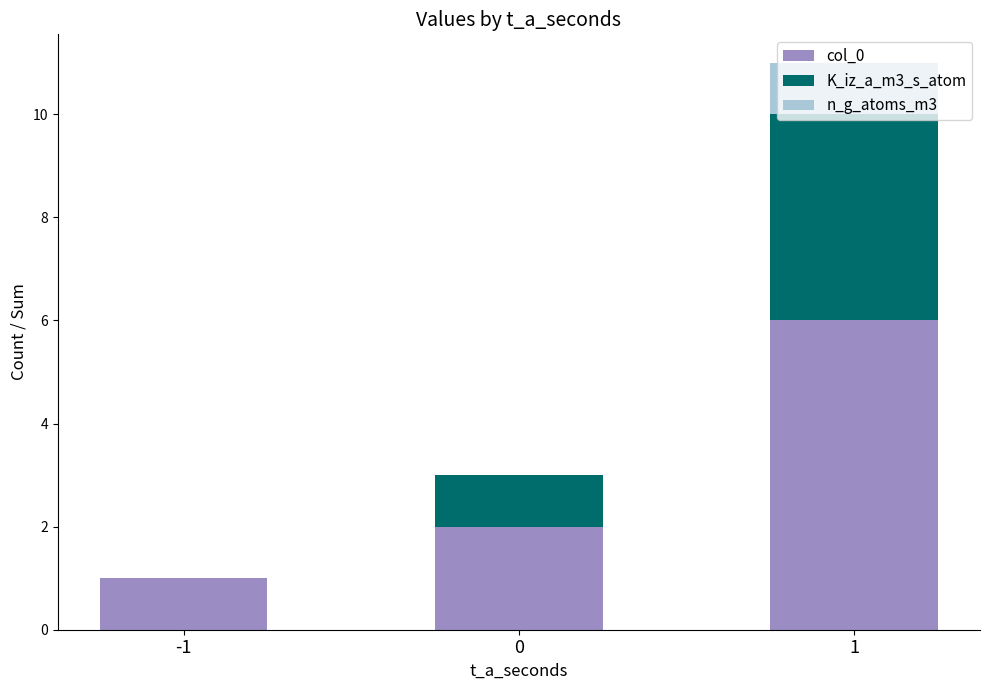

Is it true that col_0 equals 1 at -1?

True